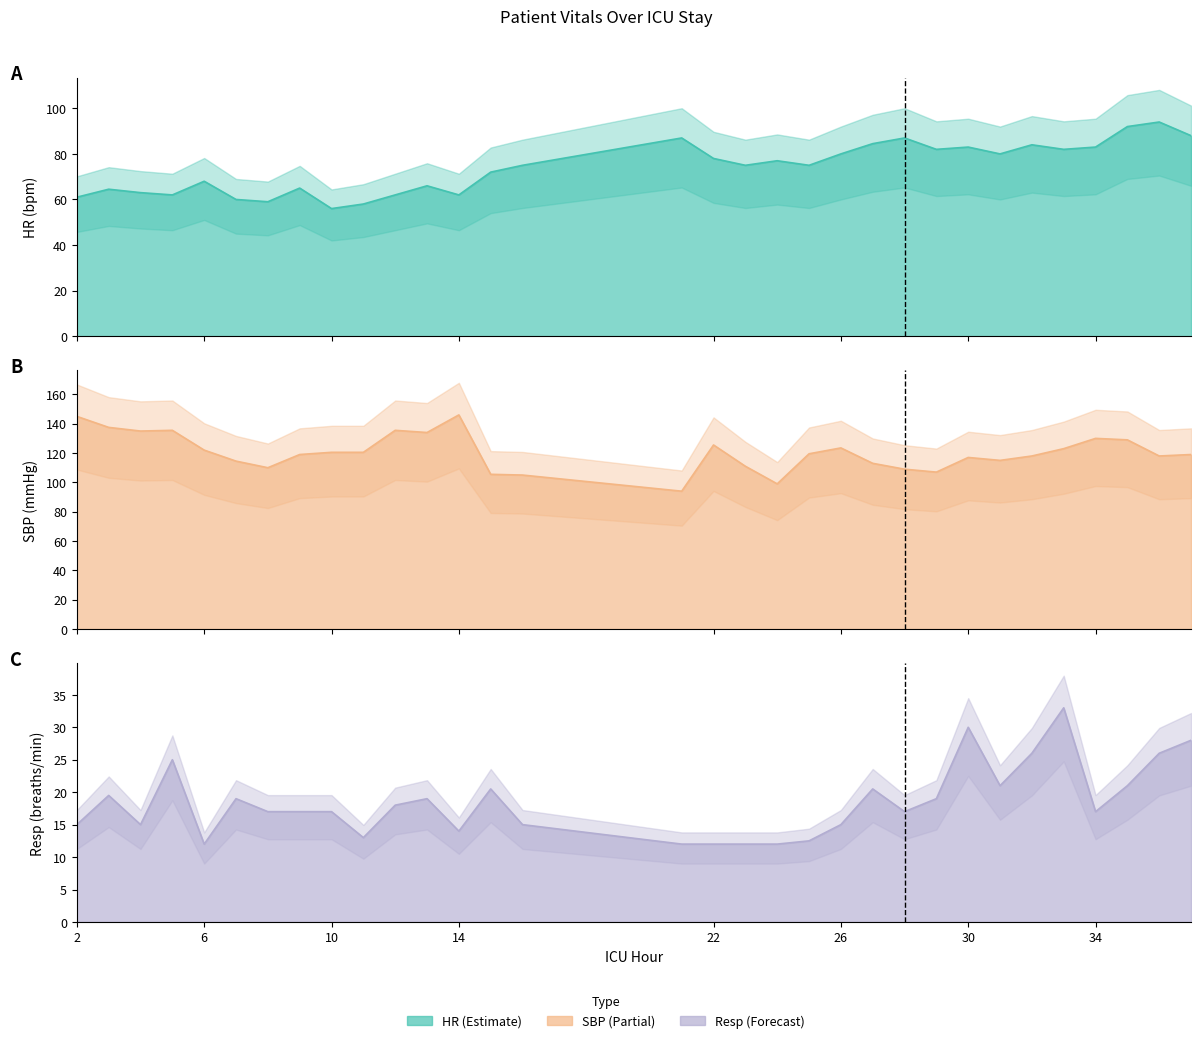

How many values in the SBP series exceed 119?

16